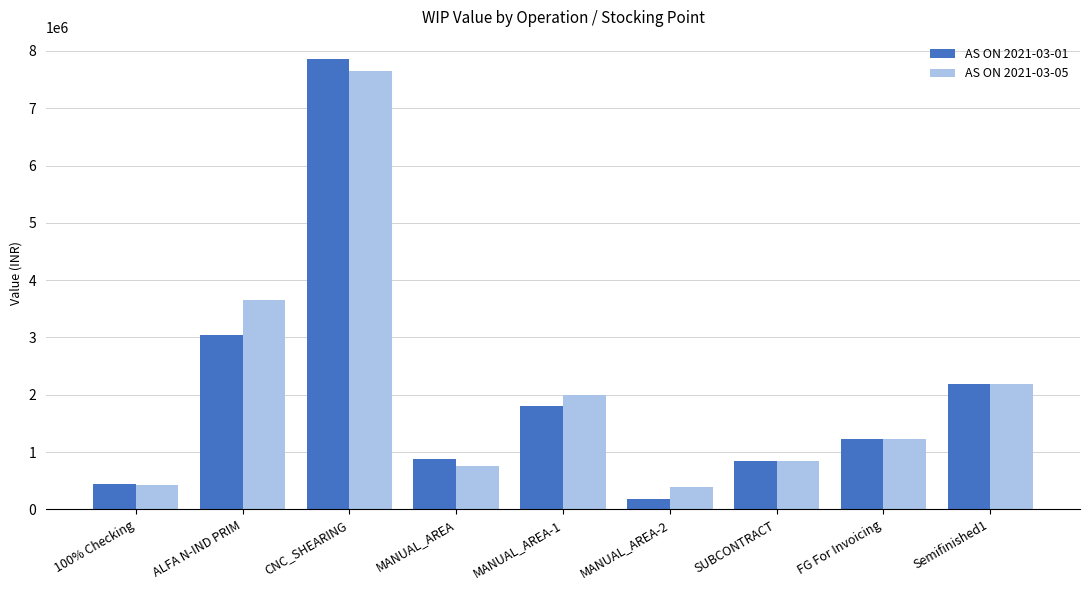

How many values in the AS ON 2021-03-01 series are below 1230472?

4